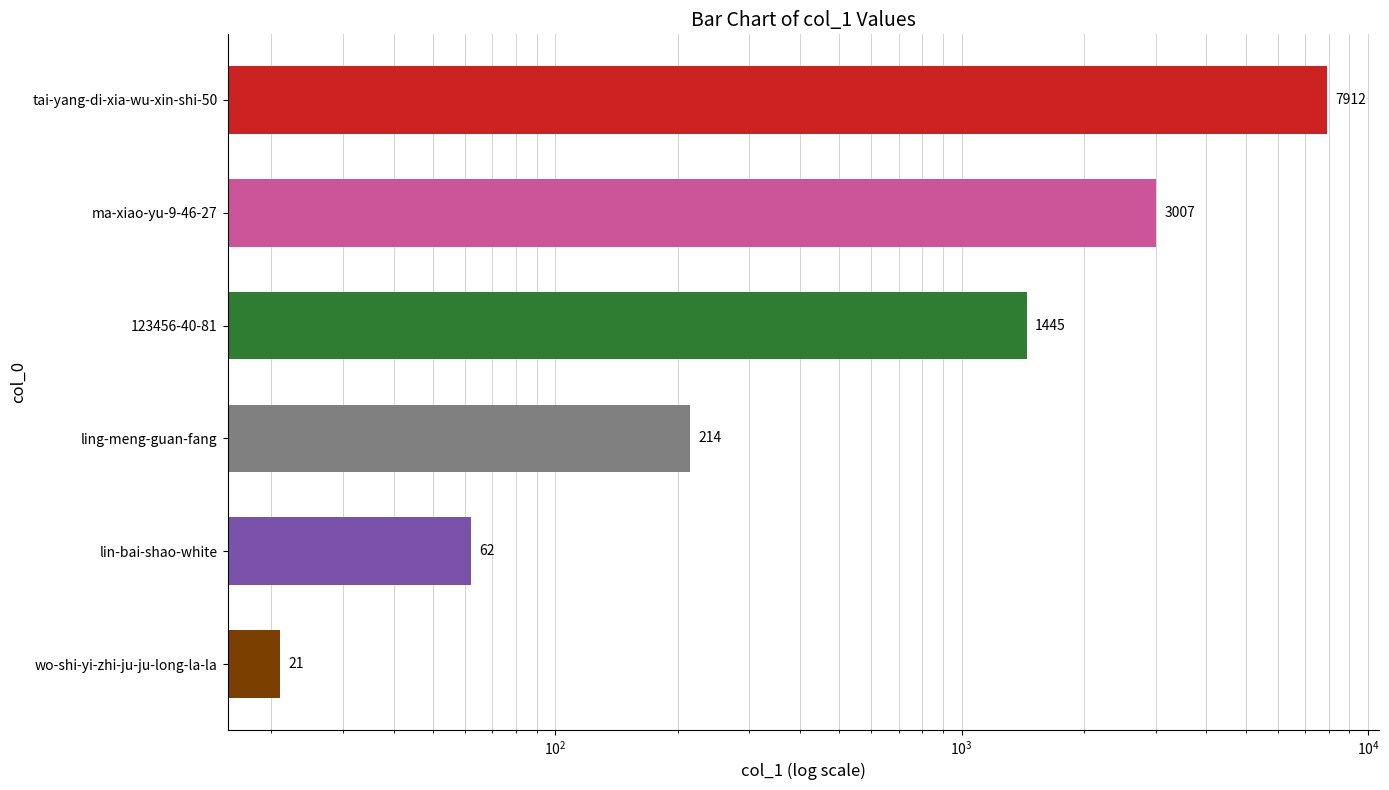

Which has a higher value, 123456-40-81 or ma-xiao-yu-9-46-27?

ma-xiao-yu-9-46-27